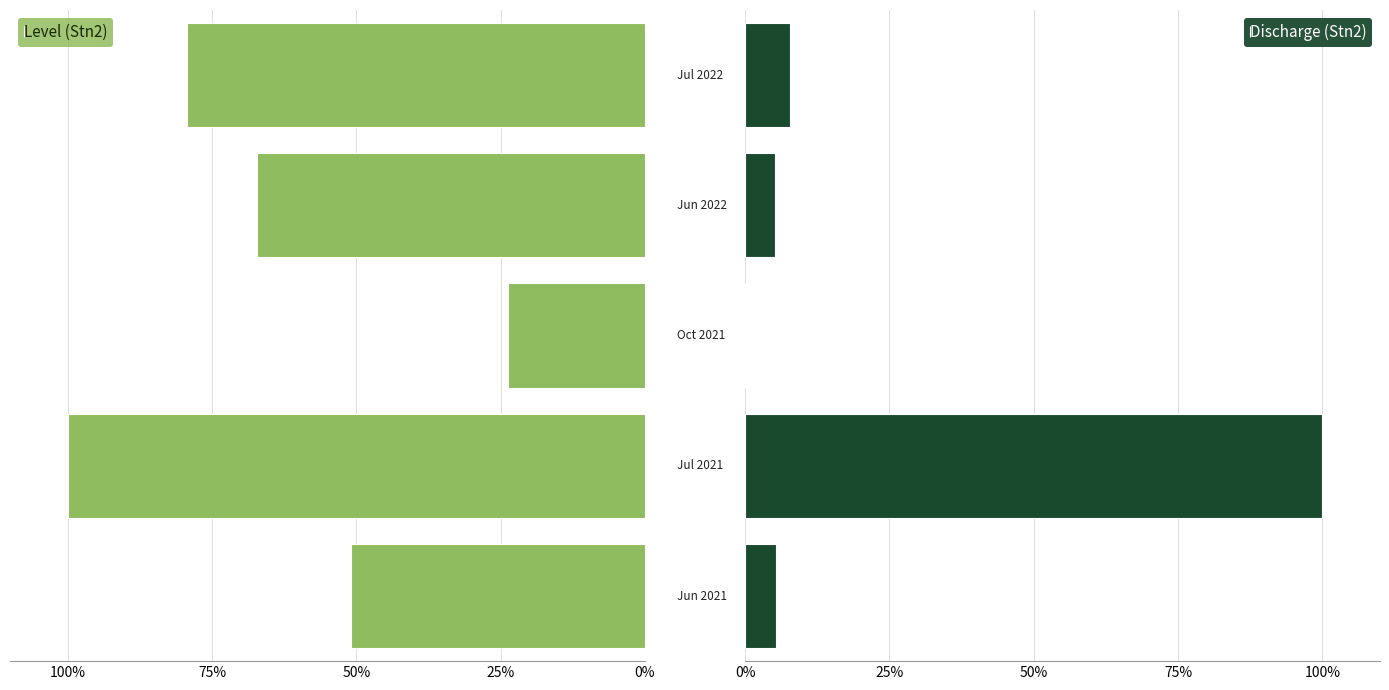

What is the maximum value for Discharge (Stn2)?

100.0